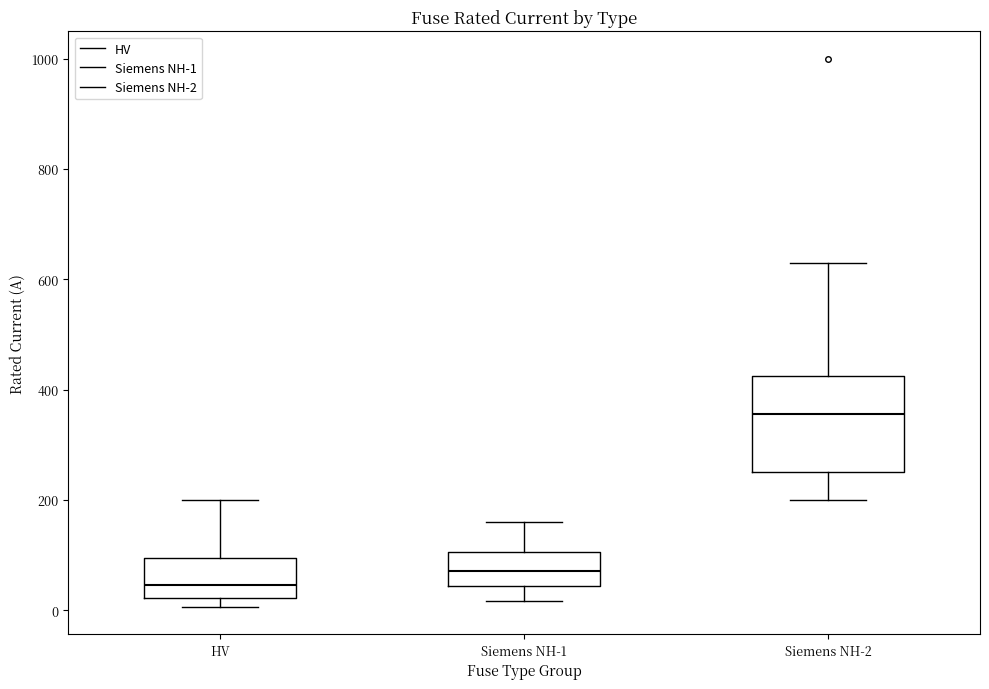

Reading left to right, transcribe this box plot: for each box, give where its median line is, the range the box spans, and where its two whiskers end, as read against the y-axis. The values are not printed on the chart, so give them approximately, as read against the axis.

HV: median 40, box 20 to 100, whiskers 0 to 200
Siemens NH-1: median 80, box 40 to 100, whiskers 20 to 160
Siemens NH-2: median 360, box 260 to 420, whiskers 200 to 640